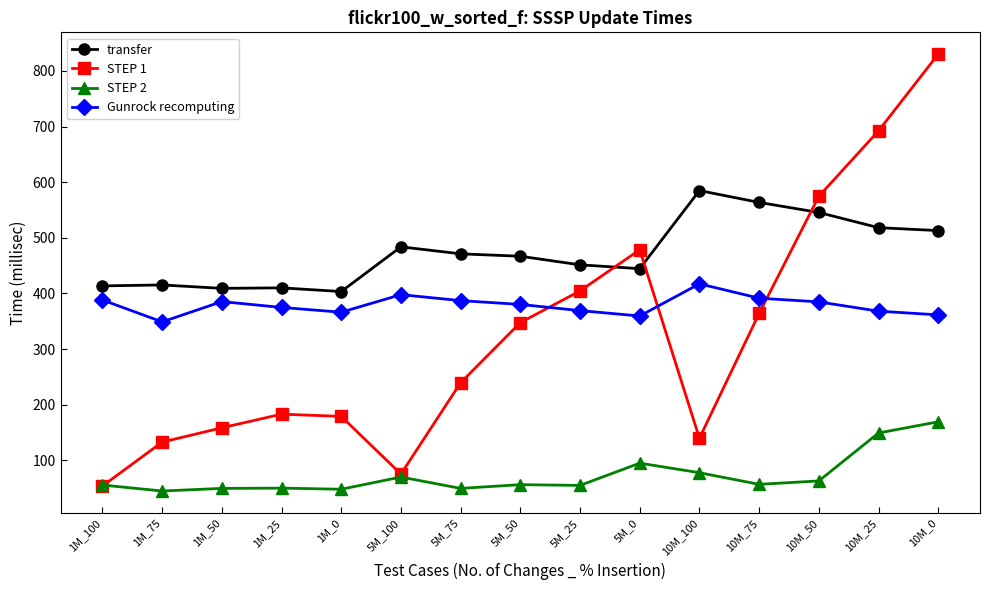

Which series has the largest total across all categories?

transfer